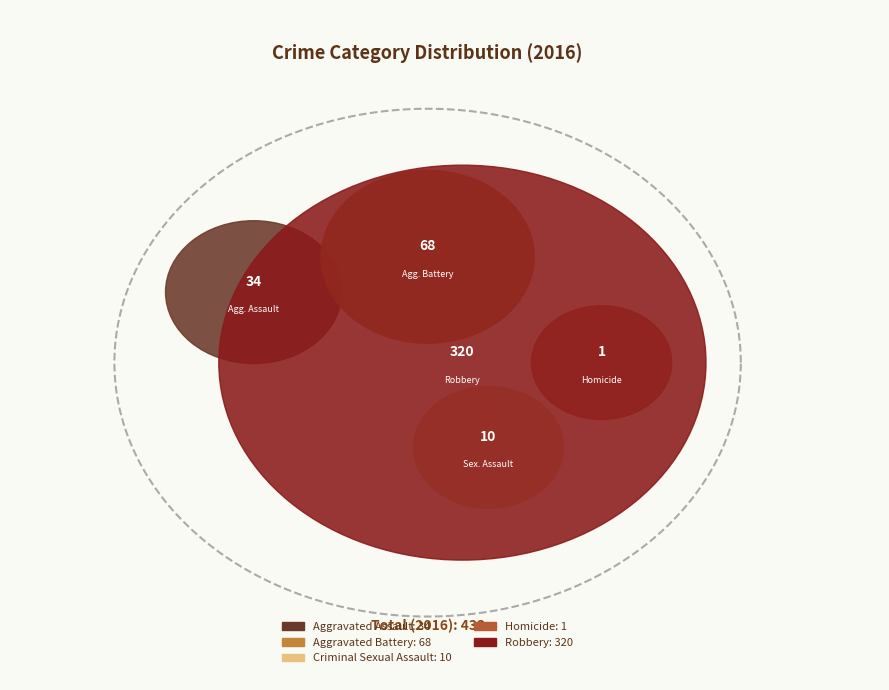

How many segments does this pie chart have?

5